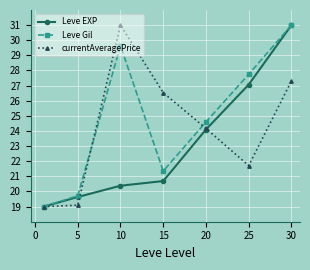

What is the value of the Leve EXP point at the 7th from the left?

31.0